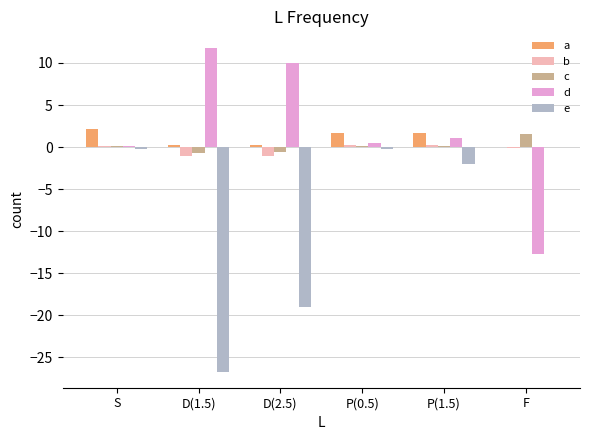

Is the value of a at P(1.5) greater than the value of b at P(1.5)?

Yes